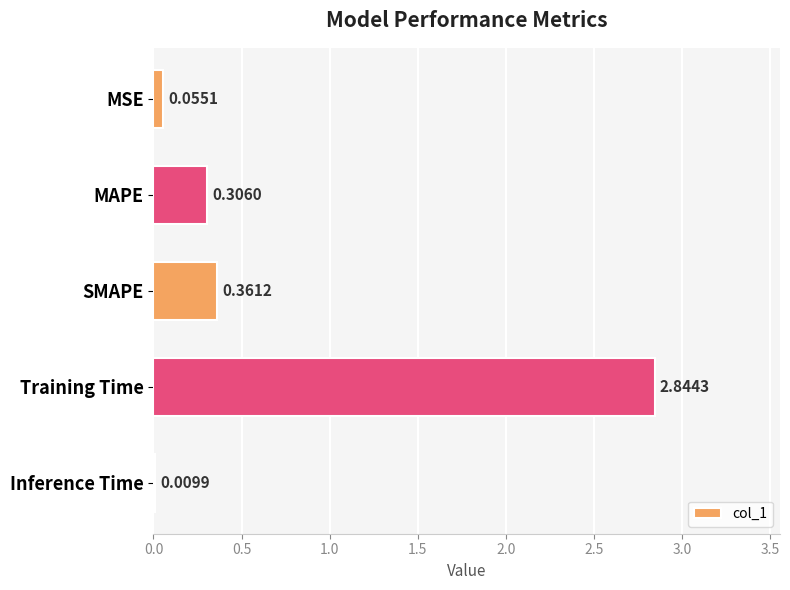

What is the sum of the values at Training Time and MSE?

2.9